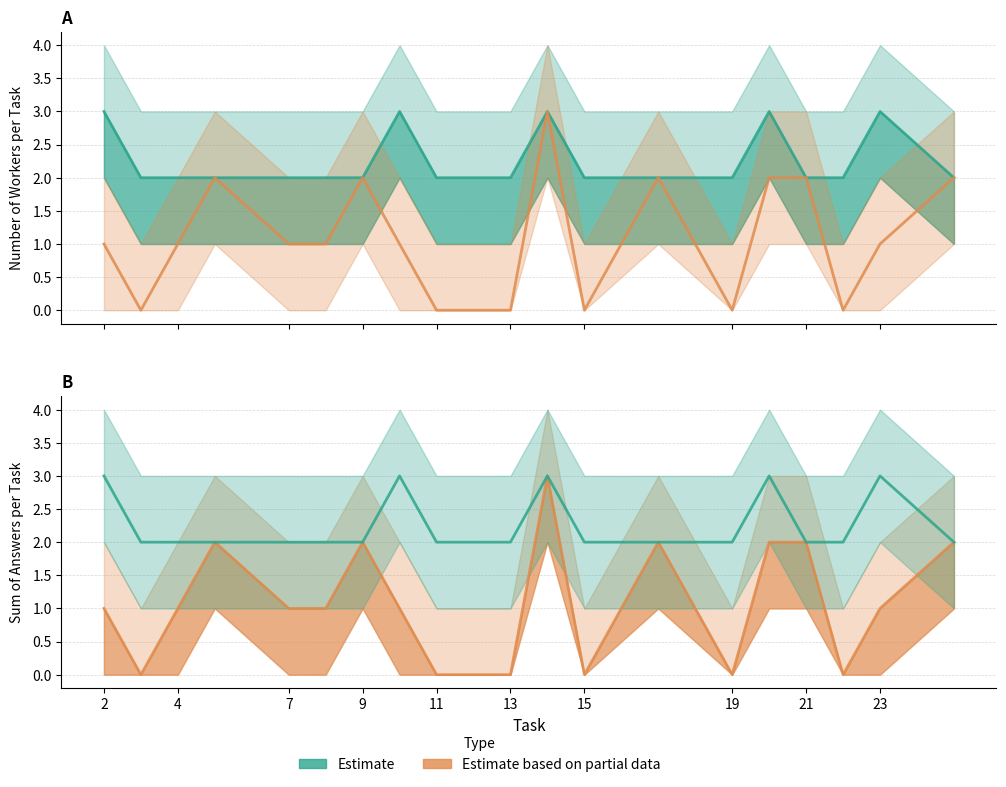

At 7, list the series in order from smallest to largest.

Est. partial (sum answers), Estimate (num workers)